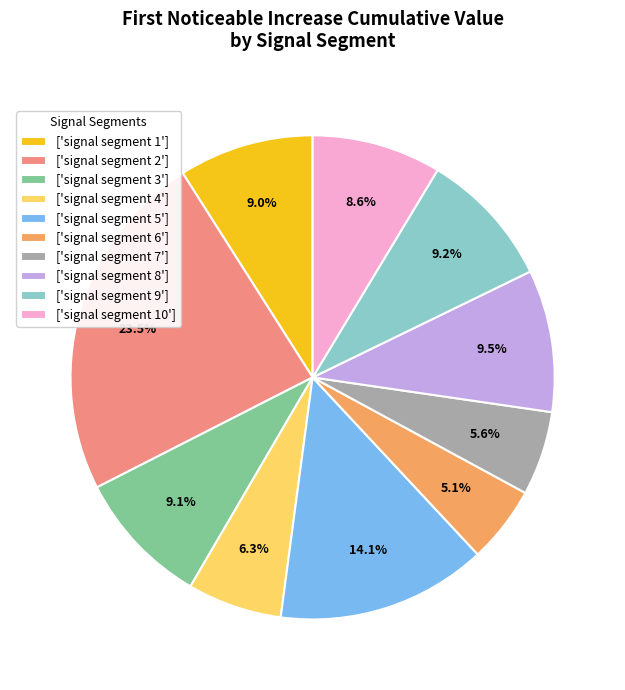

Which category has the biggest portion of the pie?

['signal segment 2']